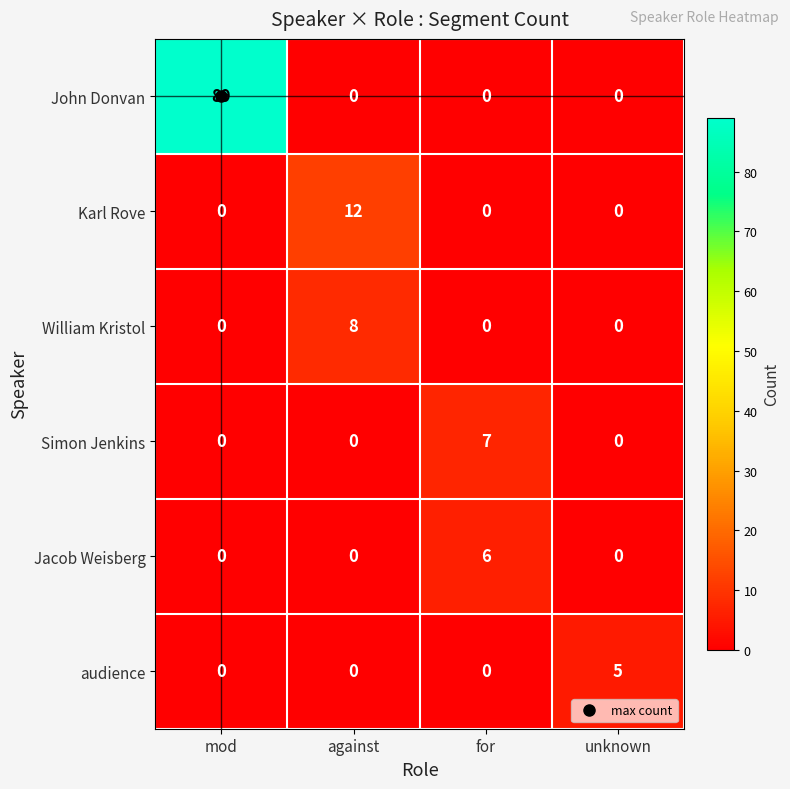

At which label does Jacob Weisberg reach its peak?

for